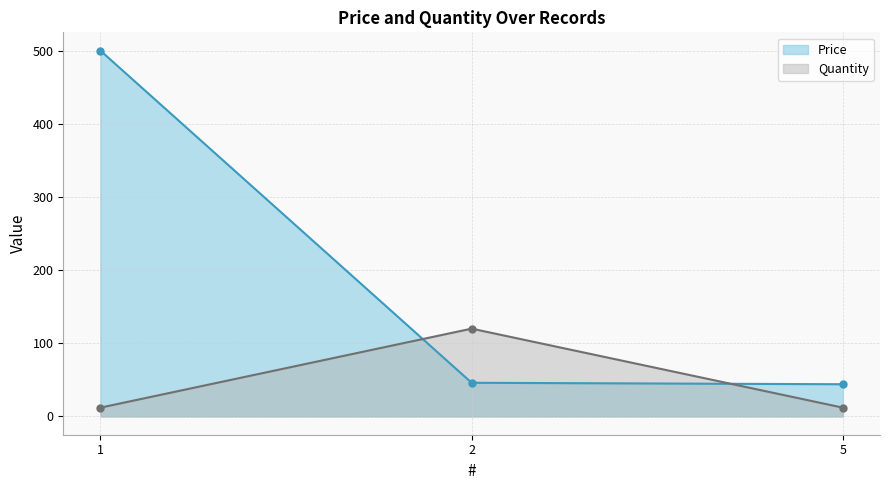

How many categories are shown in the chart?

3